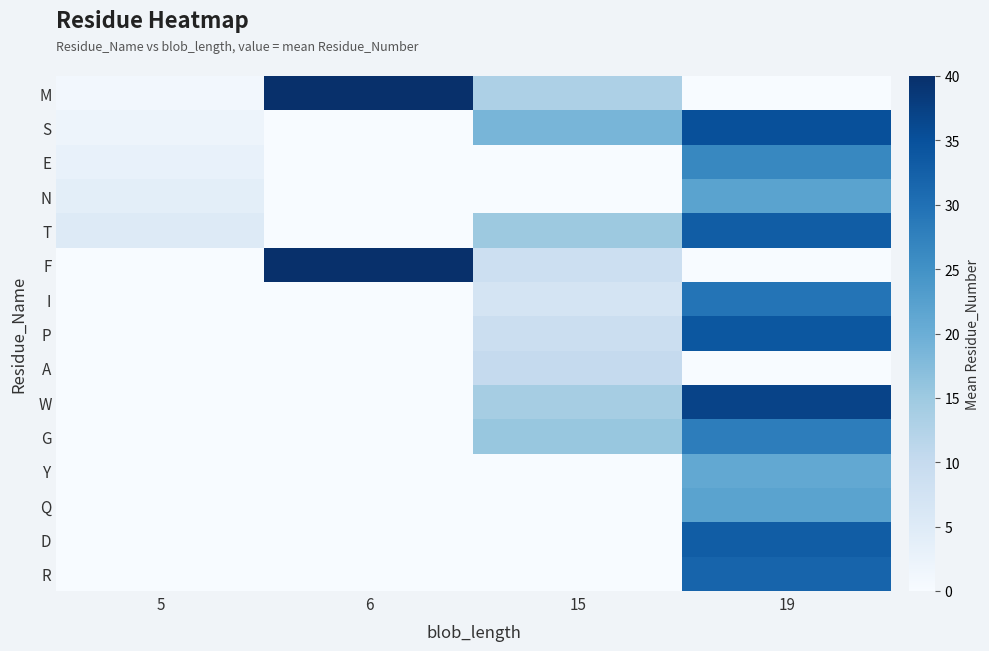

What is the difference between the highest and lowest values at 6?

40.0